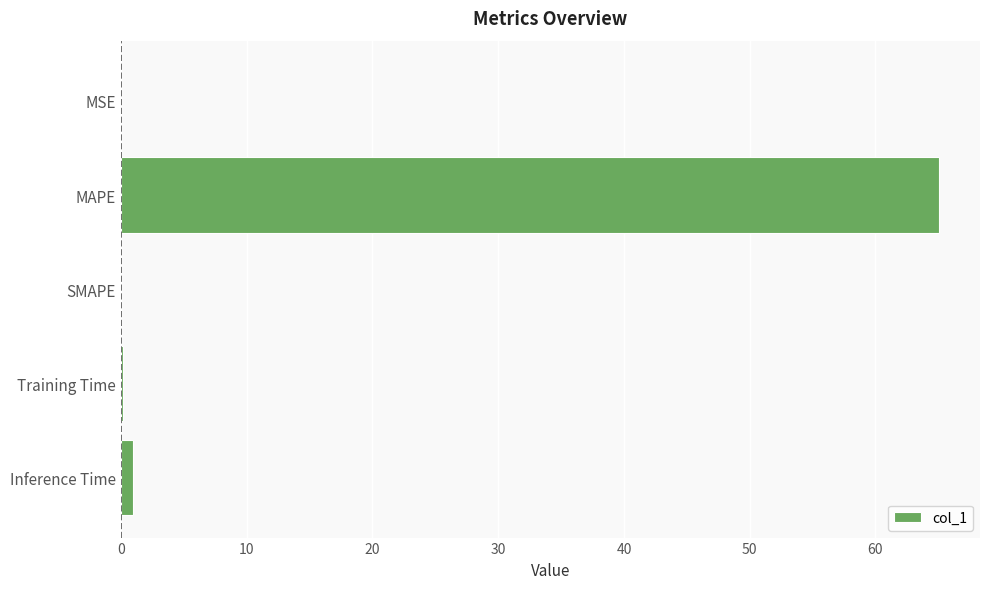

What is the greatest value displayed?

65.1